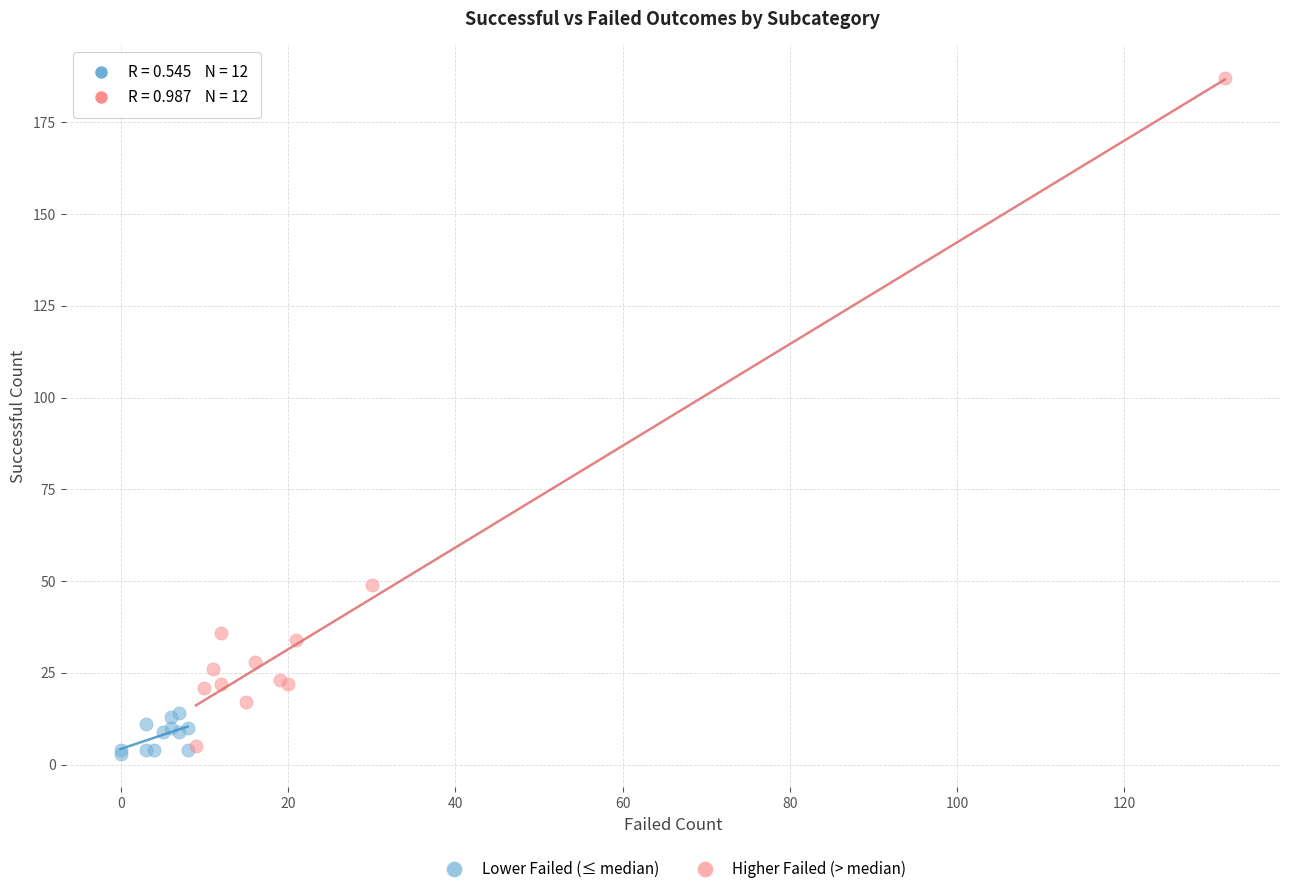

Which series reaches the maximum Y coordinate?

Higher Failed (> median)